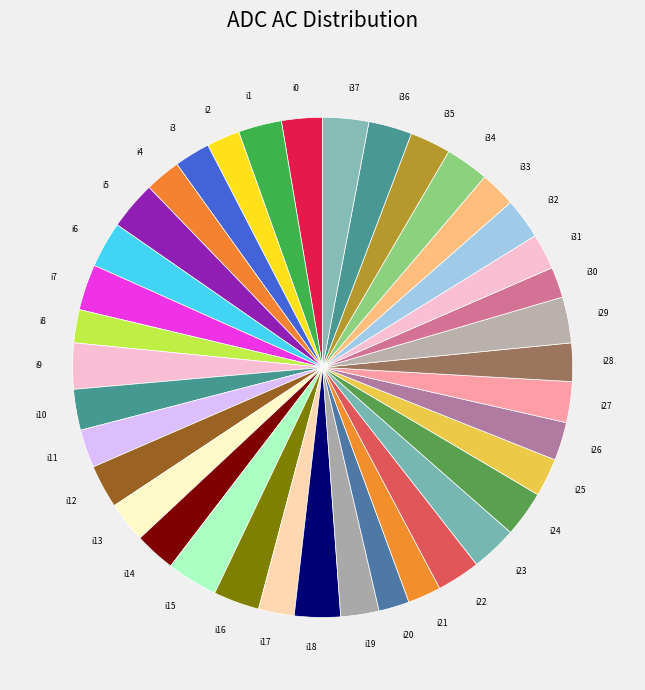

The i30 slice represents 15% of the pie. True or false?

False